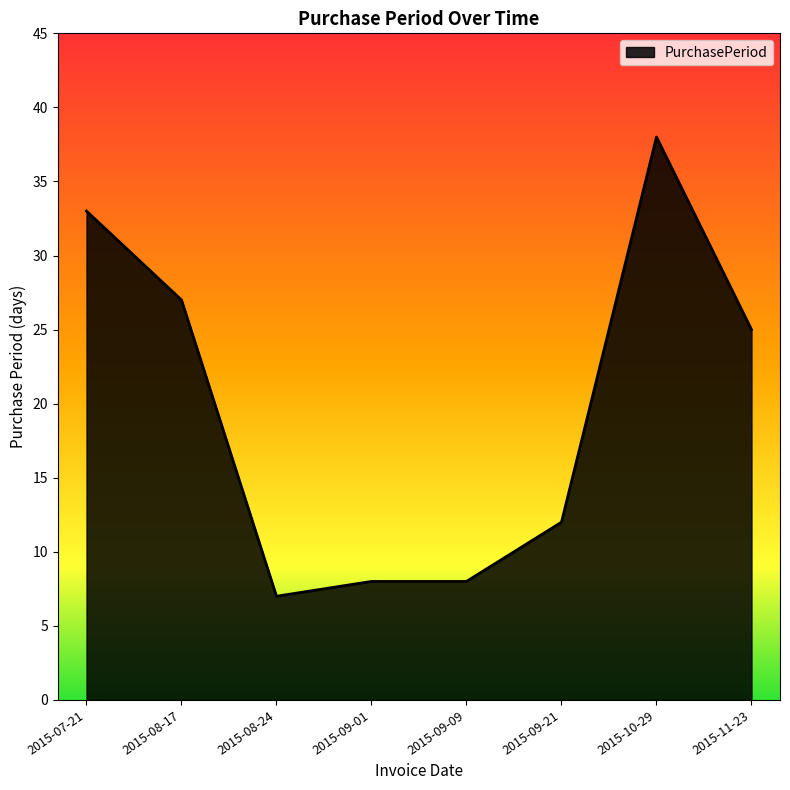

What is the sum of all values?

158